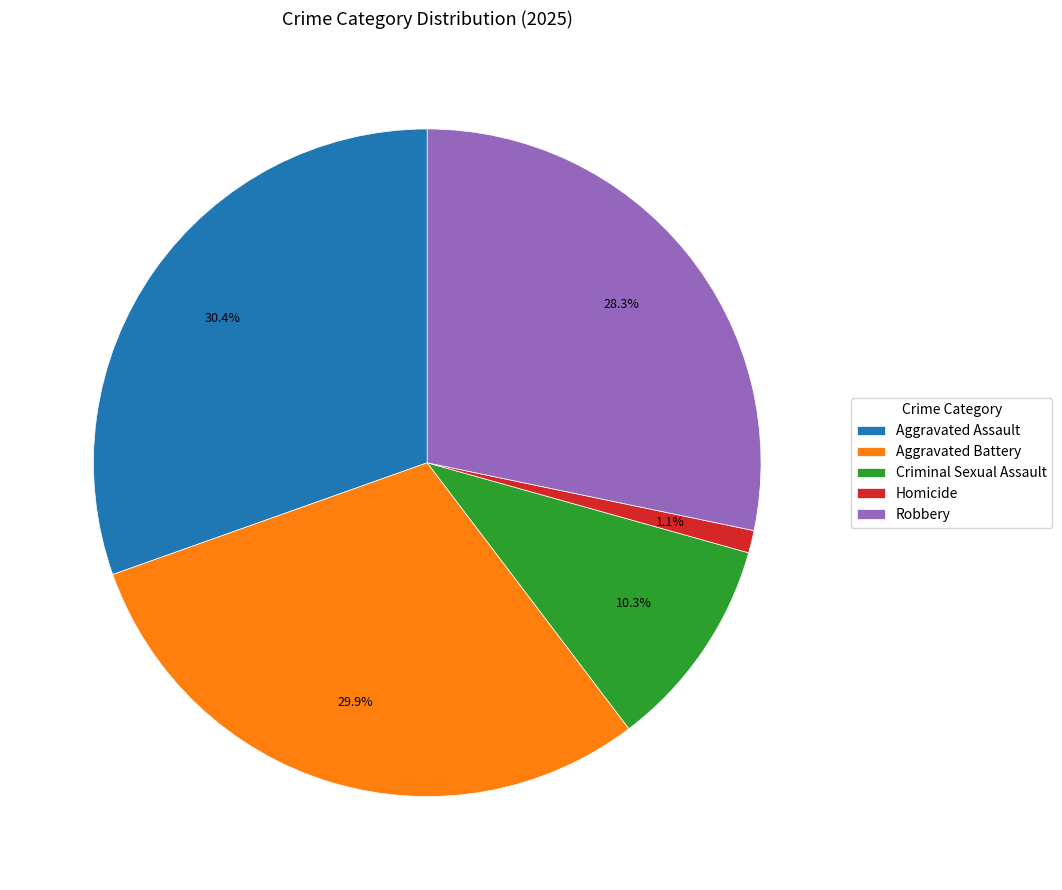

To the nearest percent, what is the combined percentage of Robbery and Aggravated Battery?

58%